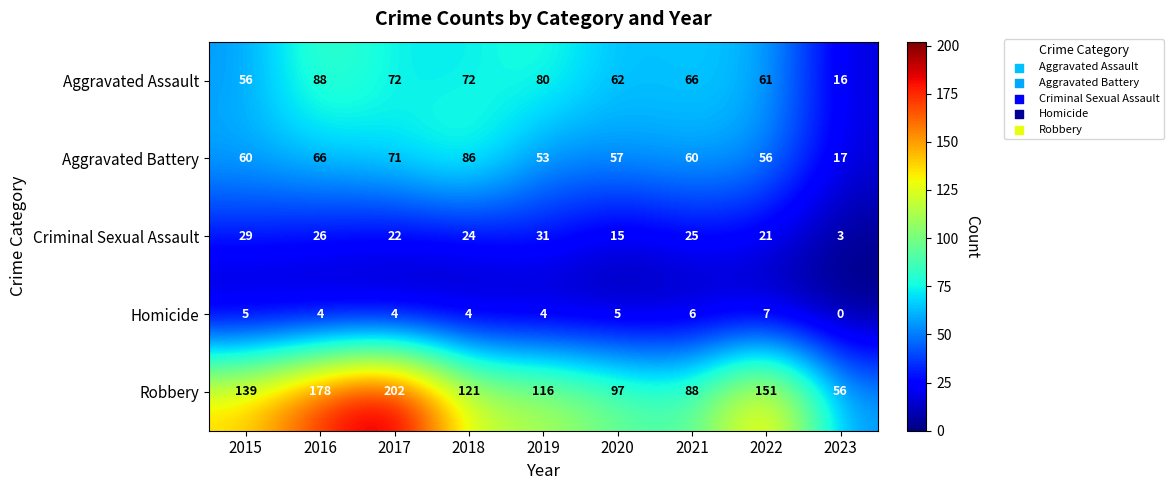

Where is Aggravated Assault nearest to the value 52?

2015